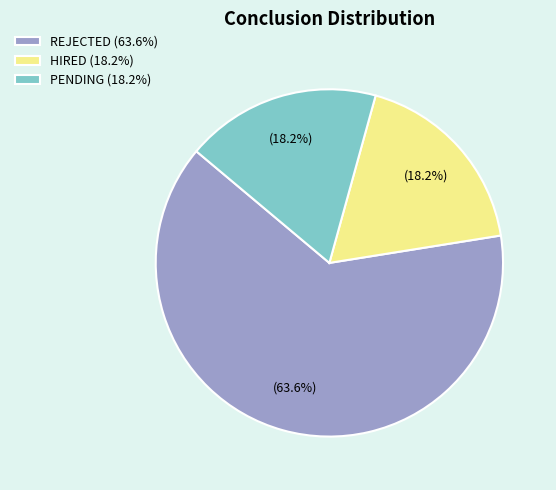

Does PENDING represent more than half of the total?

No